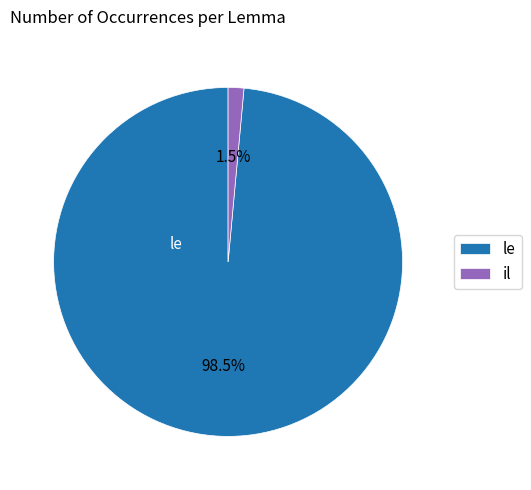

Which slice is the largest?

le